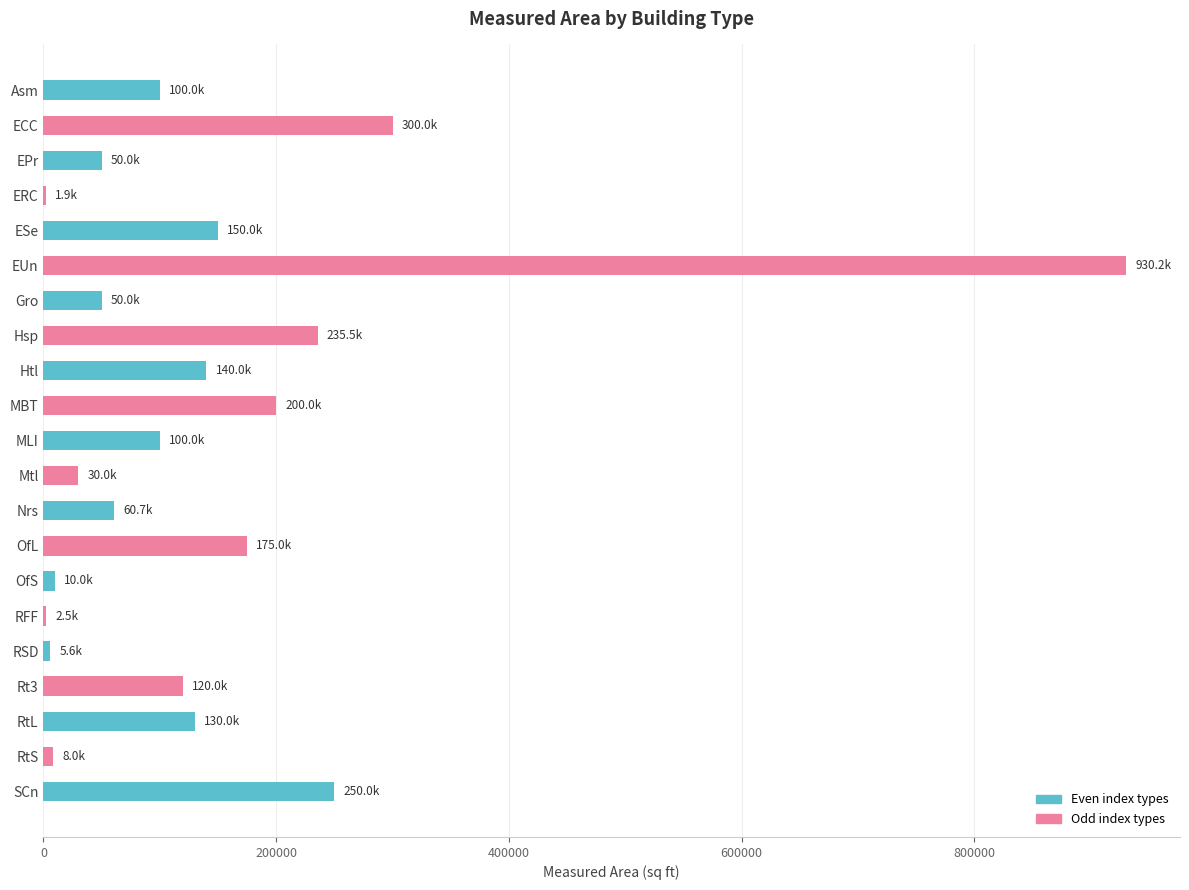

Where is the data nearest to the value 466060?

ECC